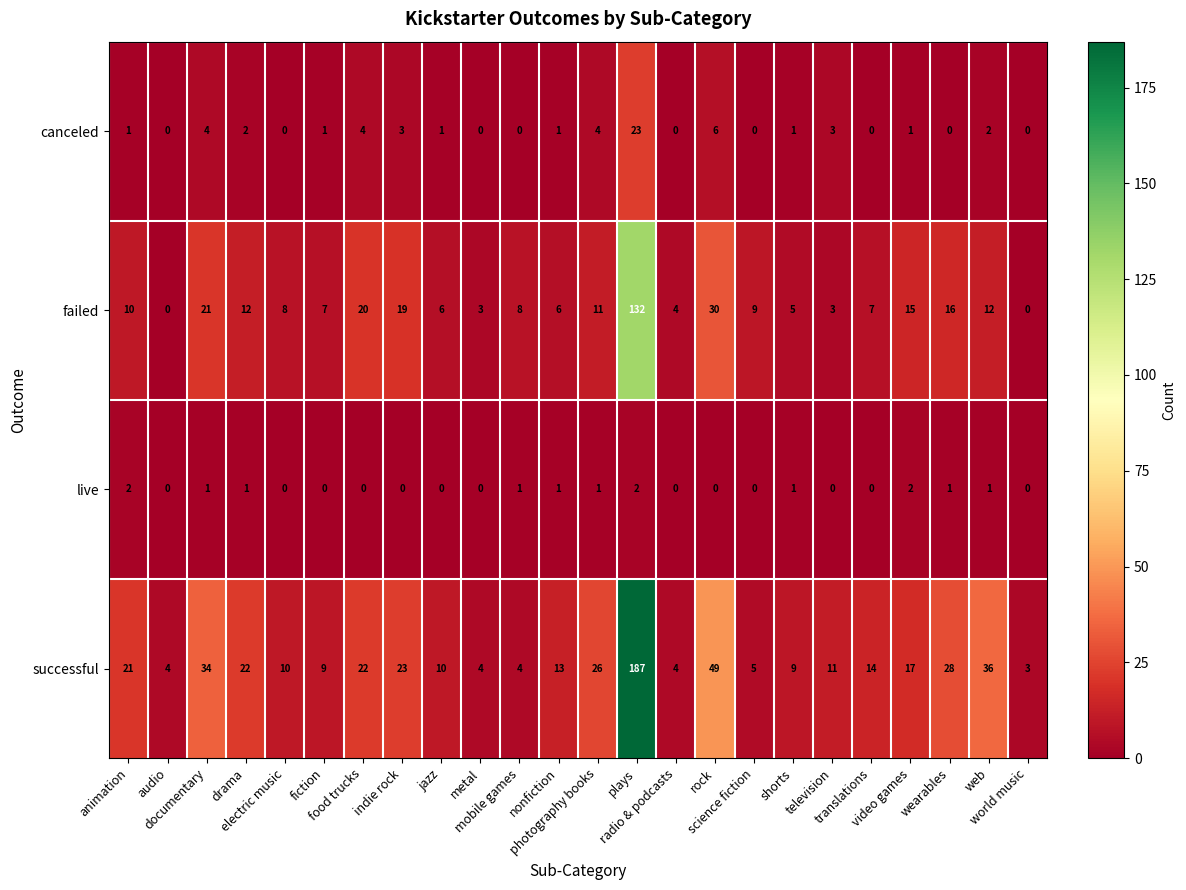

Which series has the largest total across all categories?

successful